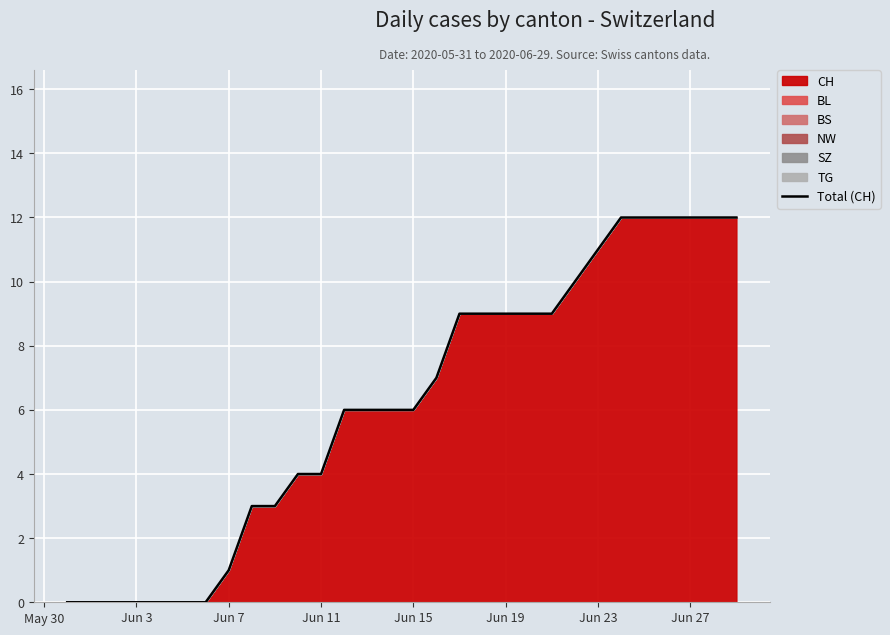

What is the value of the 20th point from the left?

9